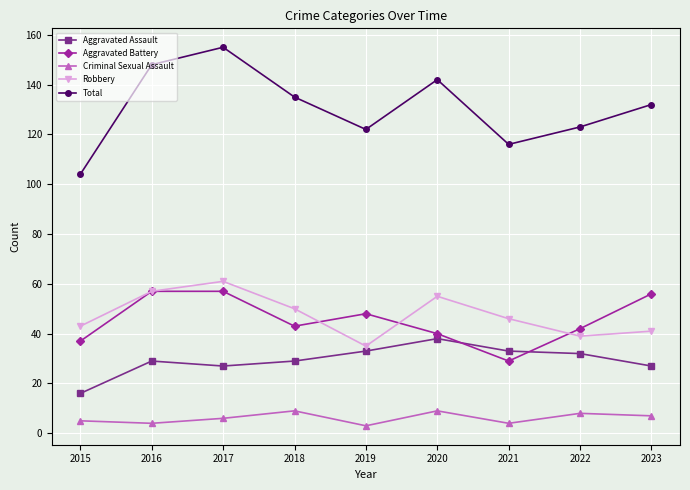

The Robbery series shows 96 at 2020. True or false?

False